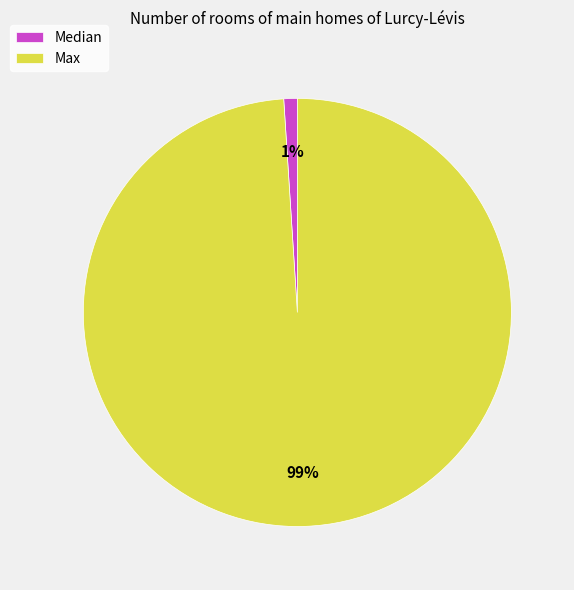

Which has a higher value, Max or Median?

Max